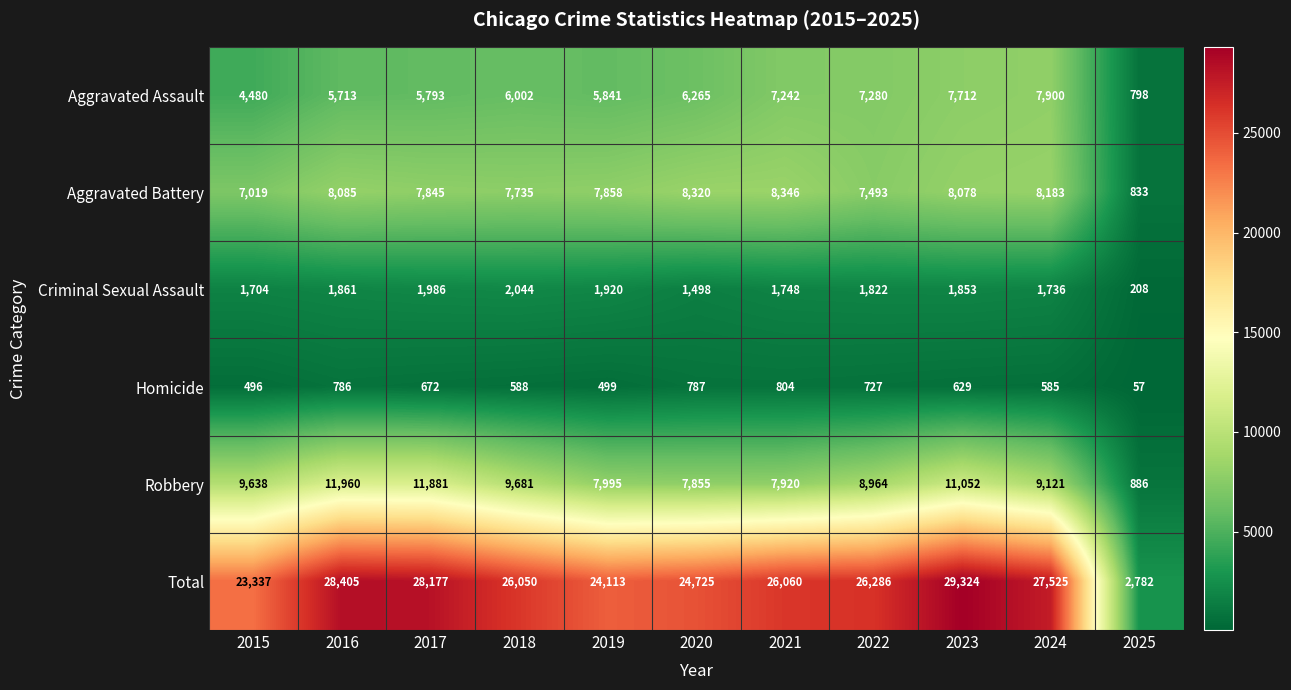

At which category does the chart reach its peak across all series?

2023